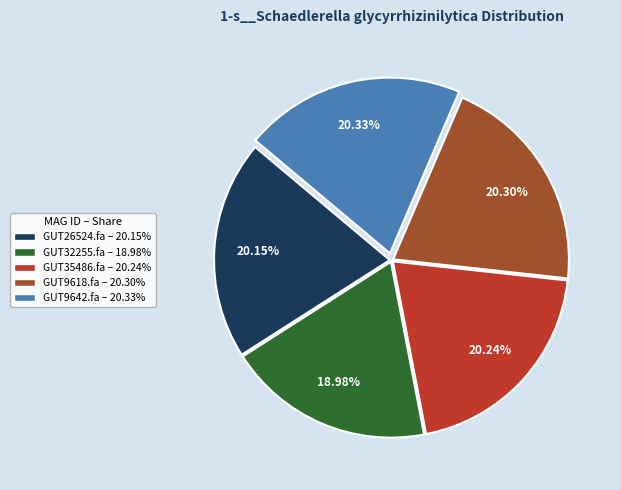

Does any single category account for the majority?

No